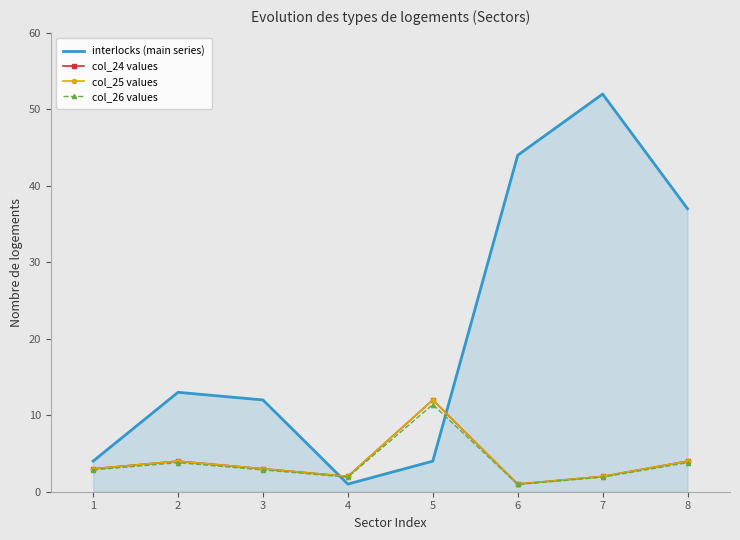

True or false: col_26 values and col_24 values intersect in this chart.

False